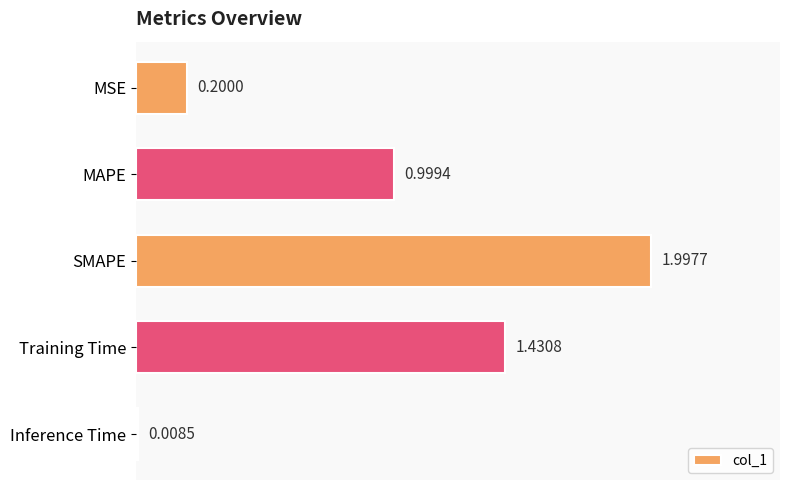

Which has a higher value, MSE or Inference Time?

MSE